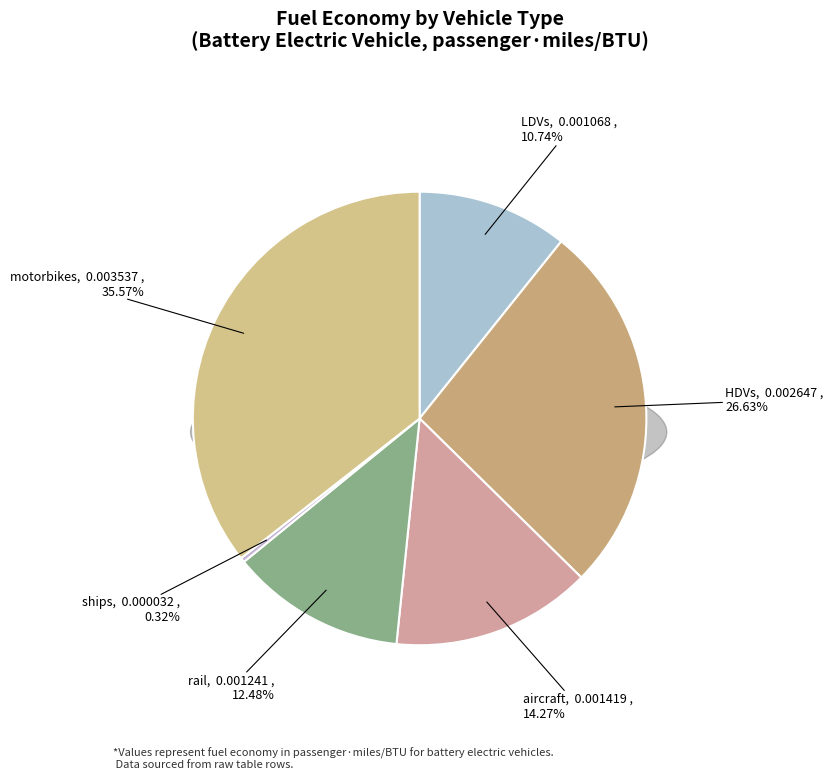

The ships slice represents 7% of the pie. True or false?

False